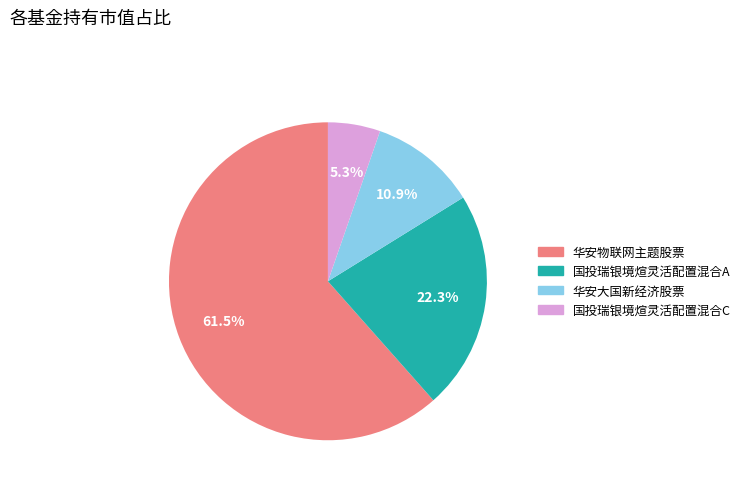

To the nearest percent, what percentage of the pie is 国投瑞银境煊灵活配置混合C?

5%